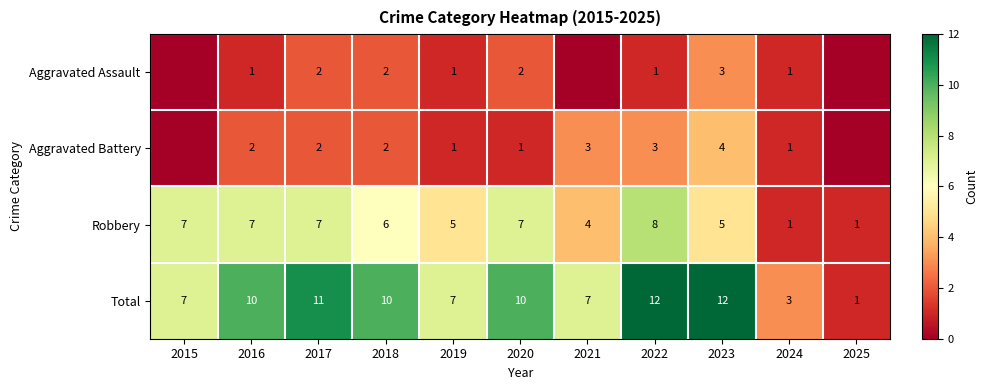

Is the value of Robbery at 2025 greater than the value of Aggravated Battery at 2021?

No